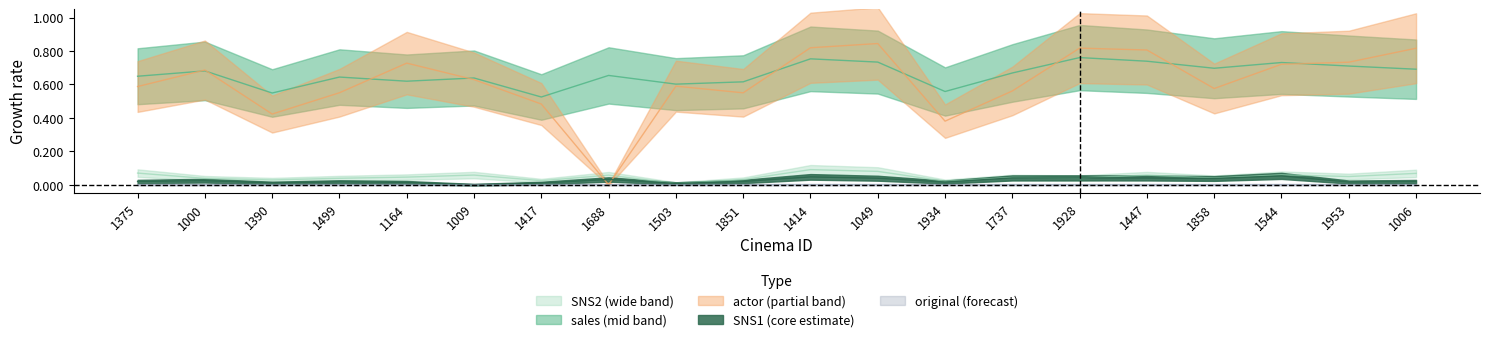

At which category does actor reach its first local valley?

1390